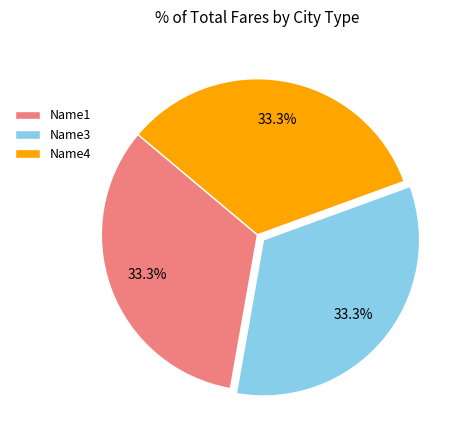

How much of the chart is everything except Name1?

66.7%